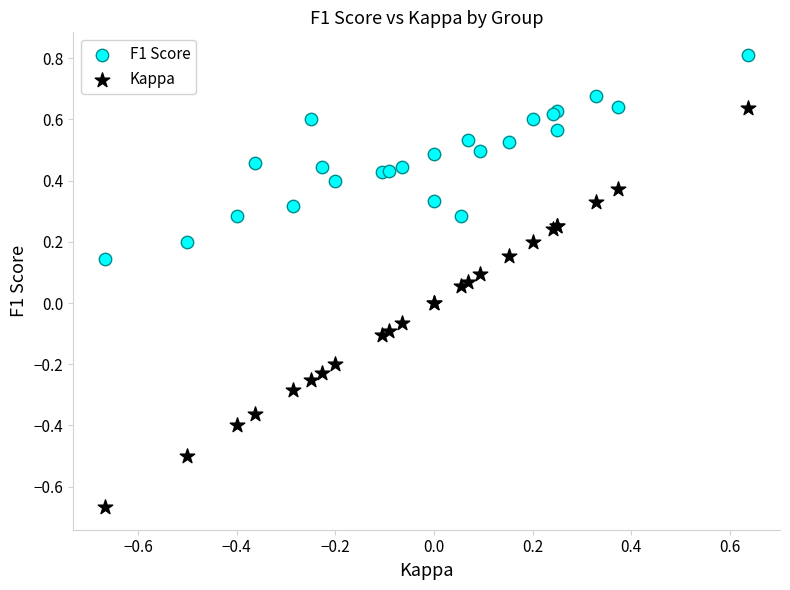

What are all the series names shown in the legend?

F1 Score, Kappa